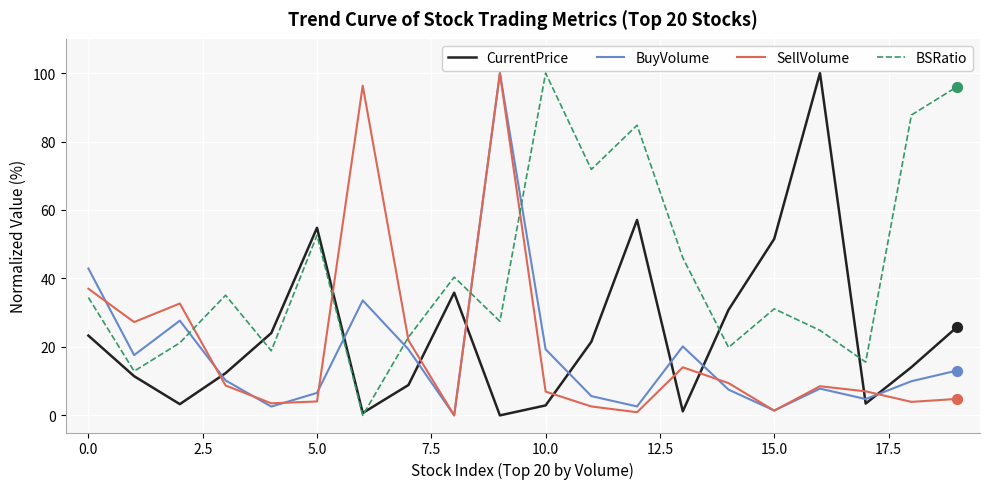

At how many categories does at least one series exceed 83?

7